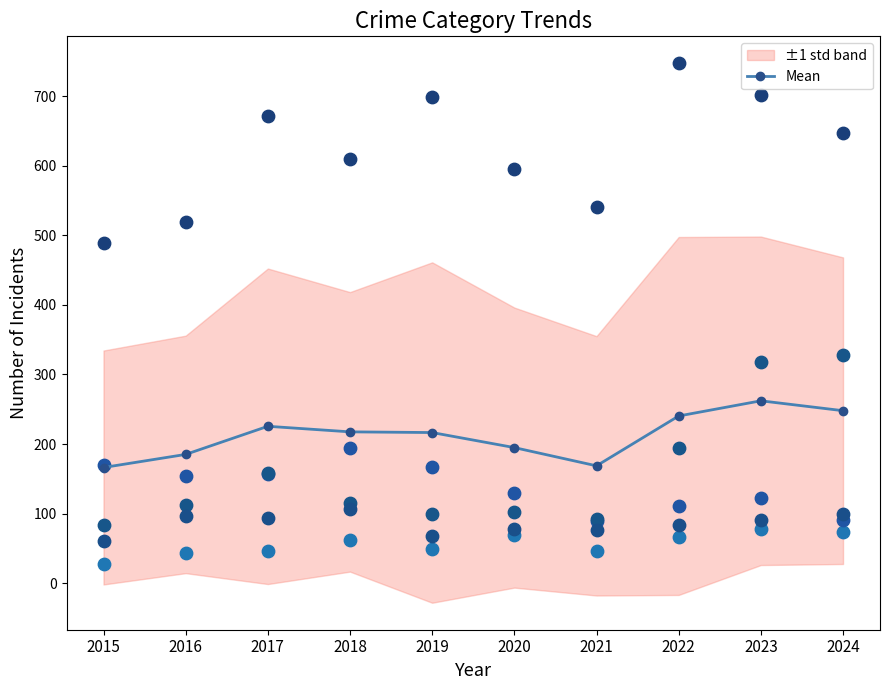

Approximately how many times larger is the value at 2016 compared to 2023?

0.7